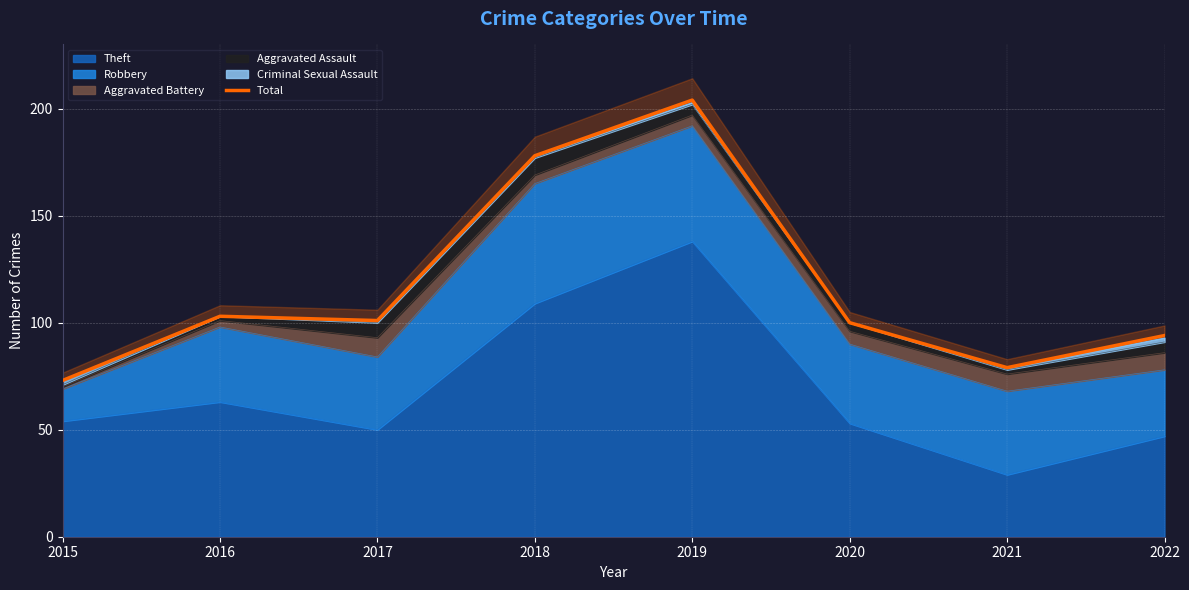

At which category does the chart reach its minimum across all series?

2015